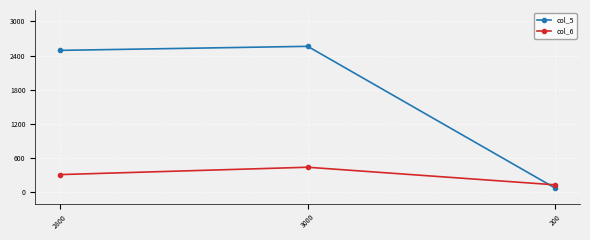

The value of col_5 at 2800 is 3679.7. True or false?

False